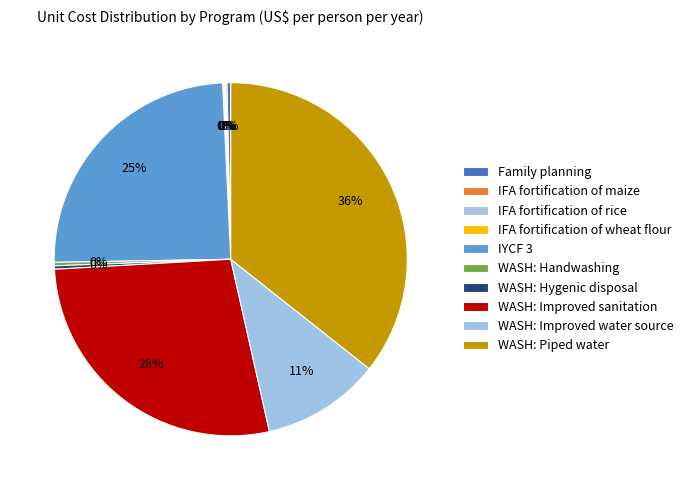

How many slices are in this pie chart?

10